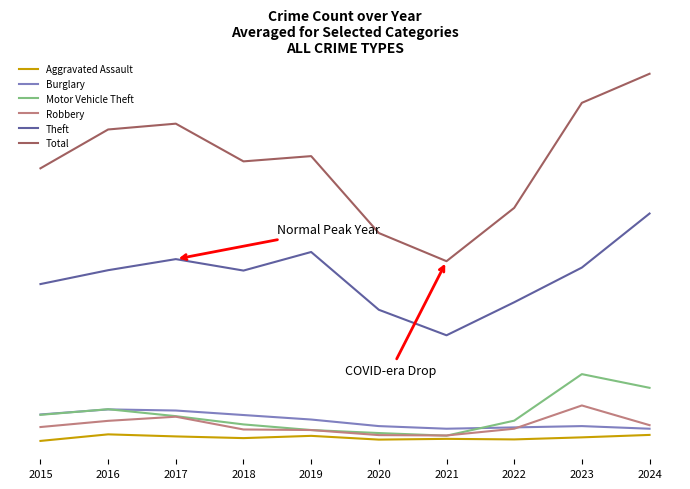

Does the chart have visible grid lines?

No